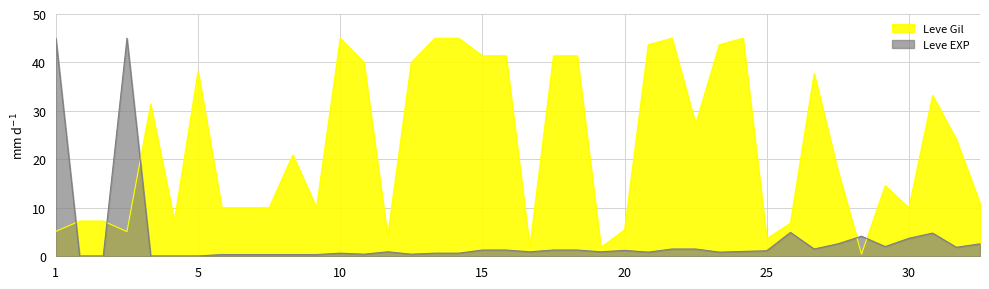

Reading left to right, list all the values displayed in this chart.

Leve Gil: 5.1	7.3	7.3	5.1	31.4	7.3	38.2	10.0	10.0	10.0	20.9	10.0	45.0	40.0	4.1	40.0	45.0	45.0	41.4	41.4	1.8	41.4	41.4	1.8	5.5	43.6	45.0	27.3	43.6	45.0	3.6	6.8	37.7	17.7	0.5	14.5	10.0	33.2	24.1	10.9
Leve EXP: 45.0	0.1	0.1	45.0	0.1	0.1	0.1	0.4	0.4	0.4	0.4	0.4	0.6	0.4	0.9	0.4	0.6	0.6	1.3	1.3	0.9	1.3	1.3	0.9	1.2	0.9	1.5	1.5	0.9	1.0	1.1	4.9	1.5	2.6	4.1	2.0	3.7	4.8	1.9	2.6